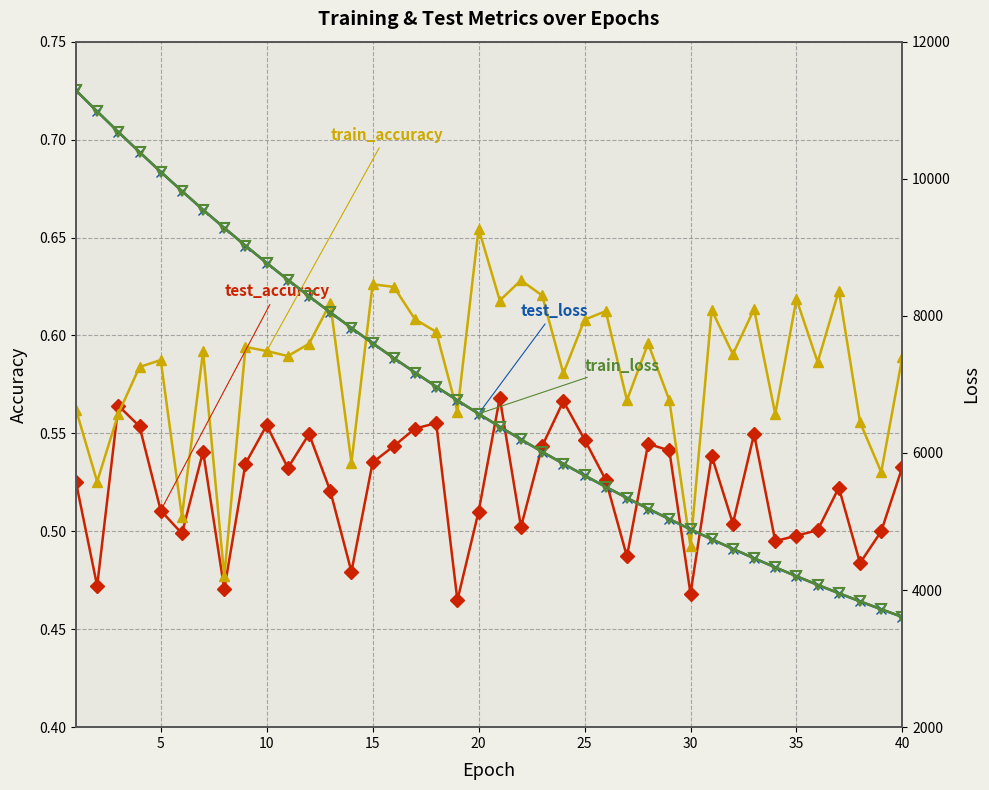

List the series in order of their peak value, lowest first.

test_accuracy, train_accuracy, train_loss, test_loss